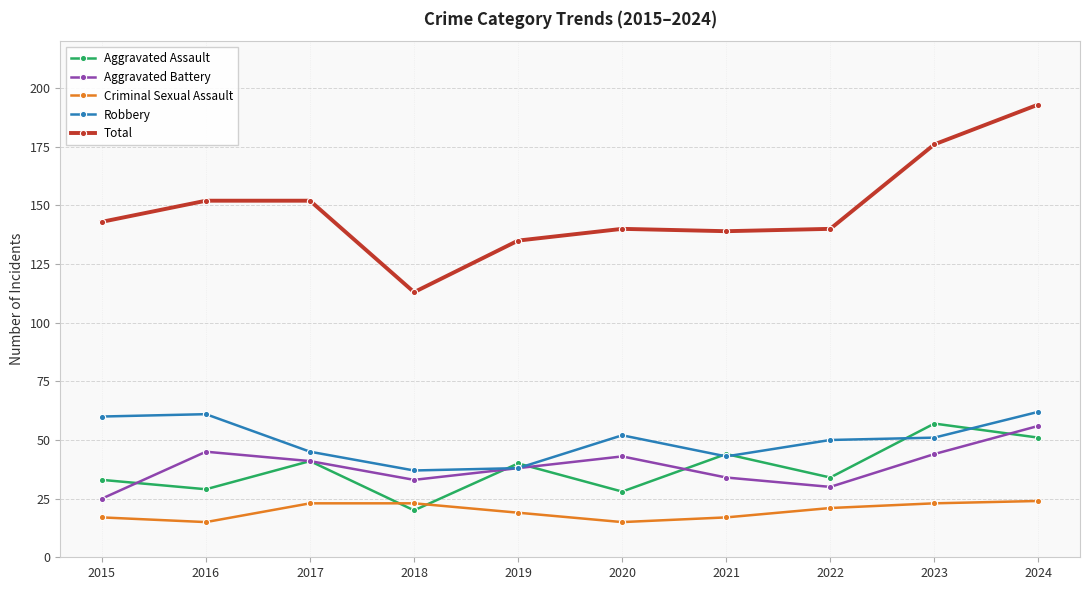

Reading left to right, extract all data points from this chart.

Aggravated Assault: 33	29	41	20	40	28	44	34	57	51
Aggravated Battery: 25	45	41	33	38	43	34	30	44	56
Criminal Sexual Assault: 17	15	23	23	19	15	17	21	23	24
Robbery: 60	61	45	37	38	52	43	50	51	62
Total: 143	152	152	113	135	140	139	140	176	193